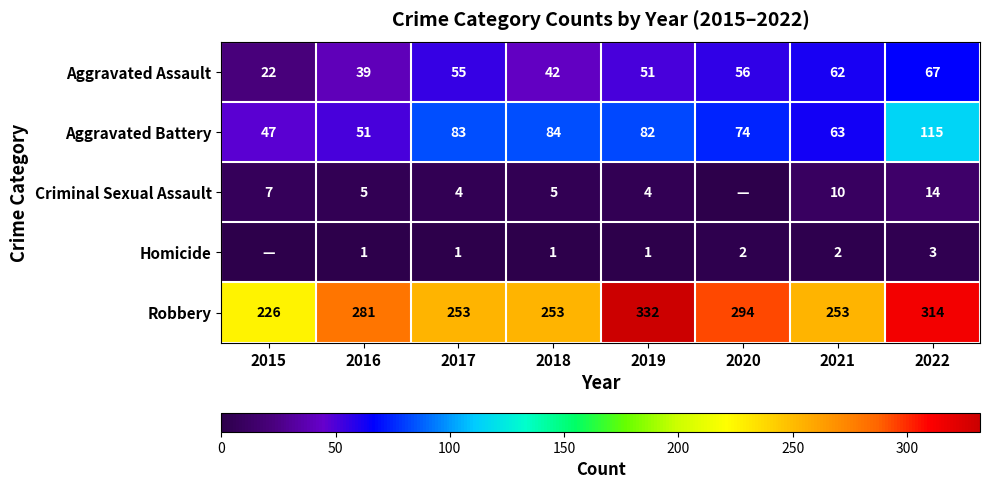

At 2019, list the series in order from smallest to largest.

Homicide, Criminal Sexual Assault, Aggravated Assault, Aggravated Battery, Robbery